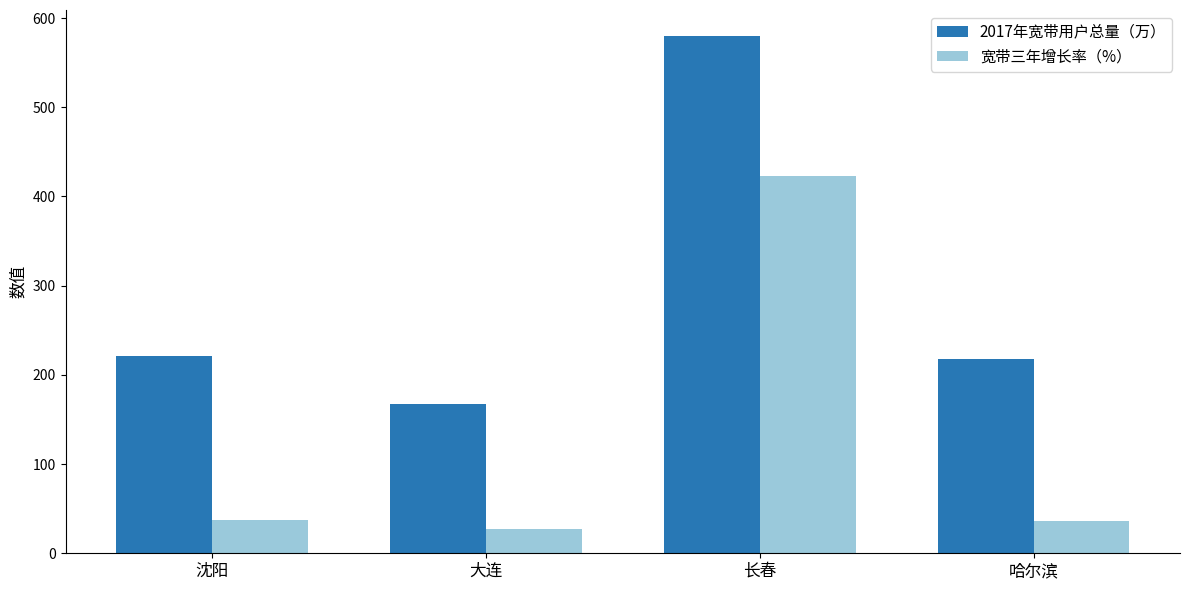

At 长春, list the series in order from largest to smallest.

2017年宽带用户总量（万）, 宽带三年增长率（%）